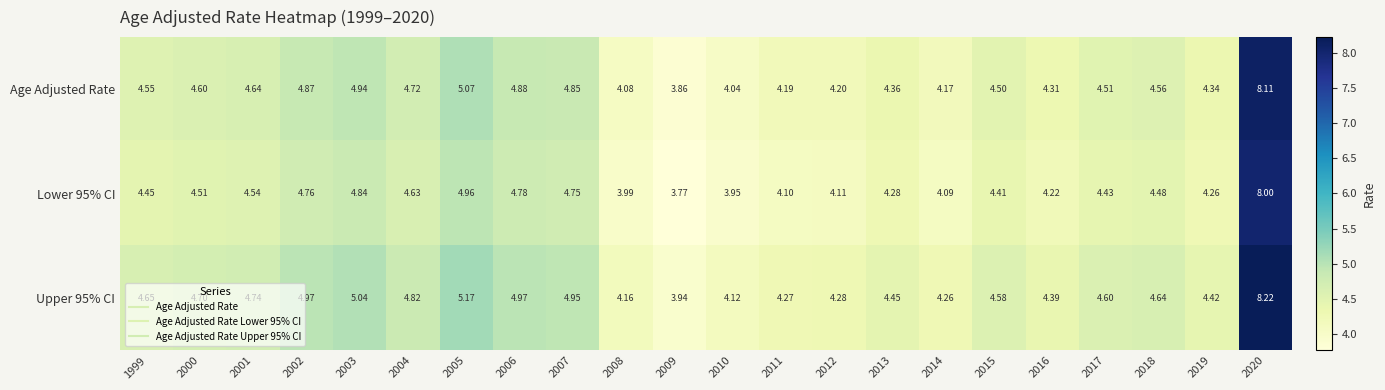

Is the value of Upper 95% CI at 2015 greater than the value of Lower 95% CI at 2005?

No